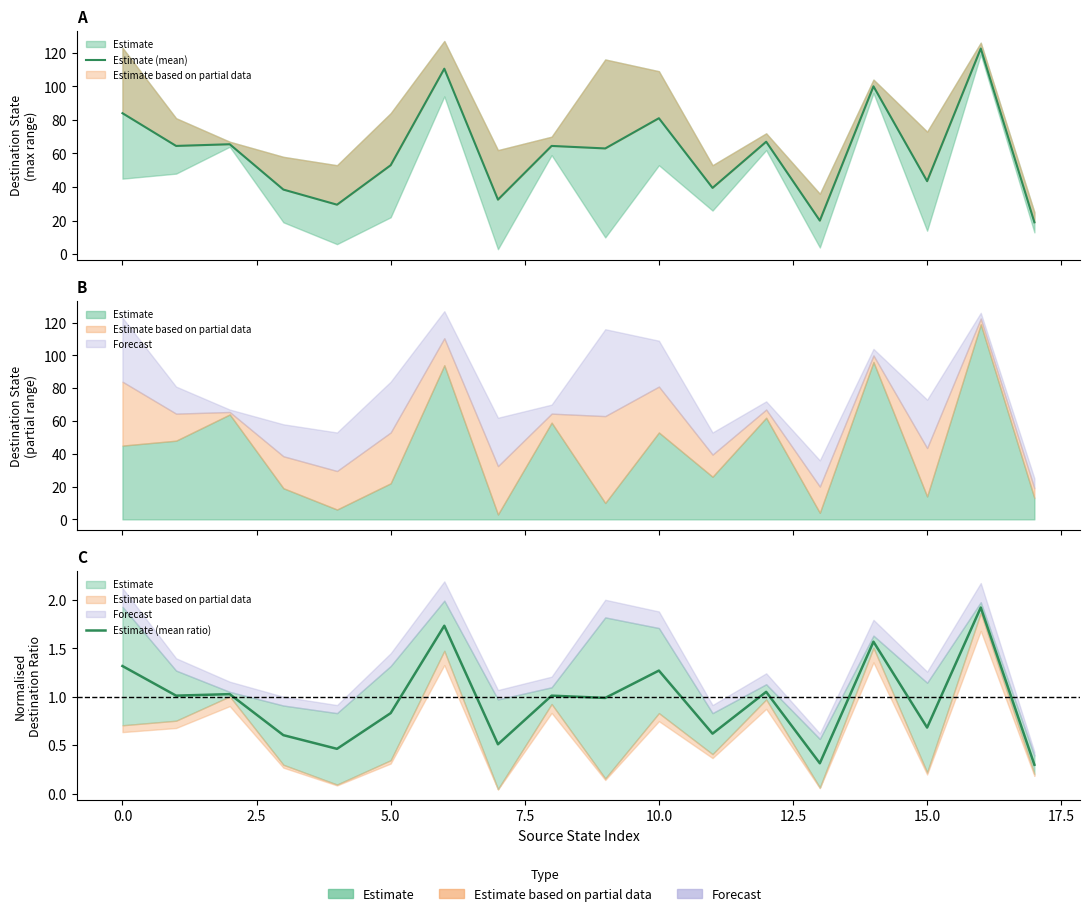

At which label does Estimate (mean) reach its minimum?

17